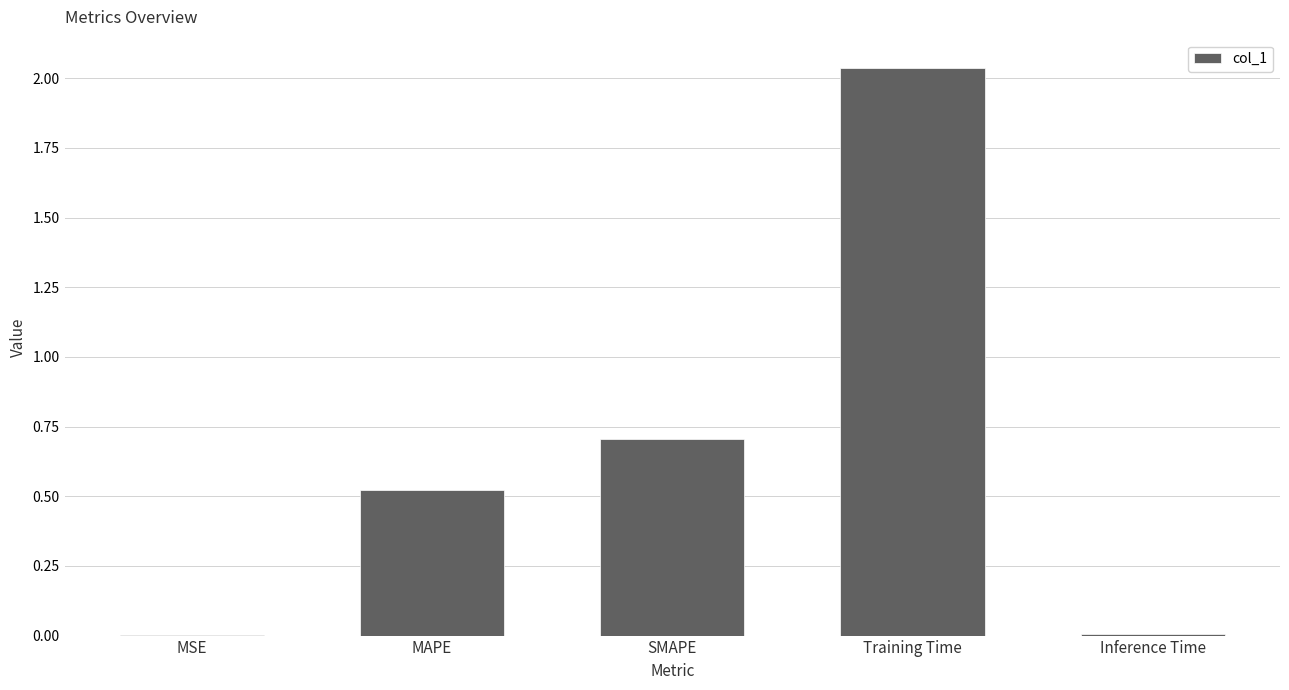

Is it true that the value at Training Time is 2.9?

False